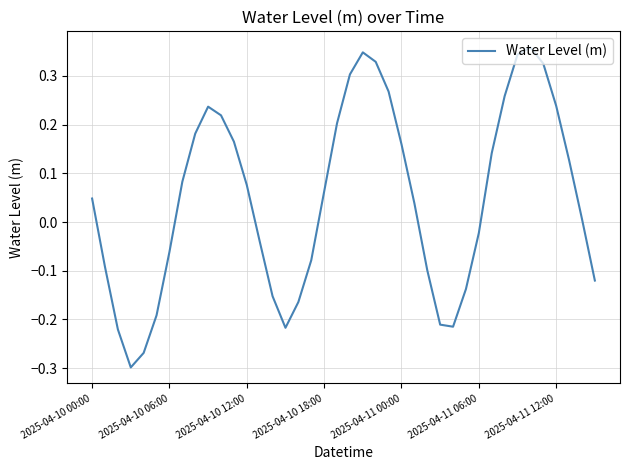

What is the difference between the maximum and minimum values?

0.7